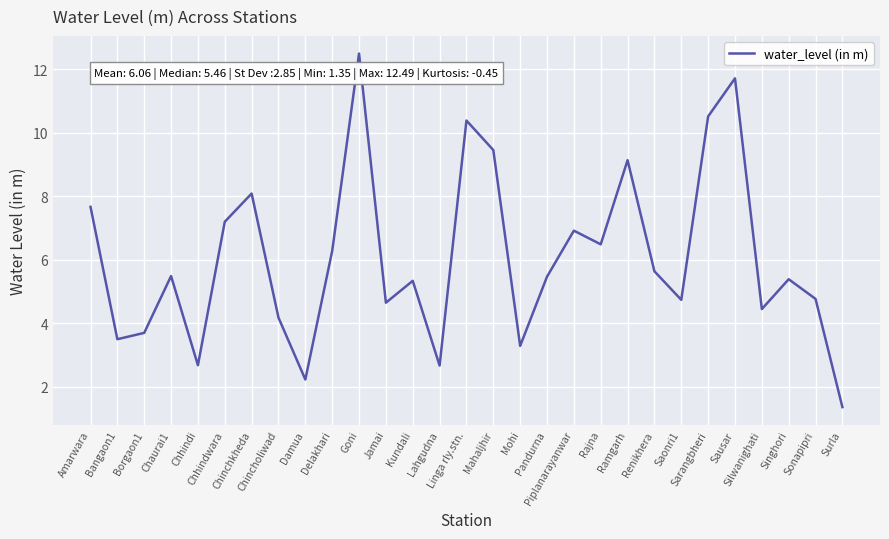

True or false: the data shows 2.1 at Rajna.

False